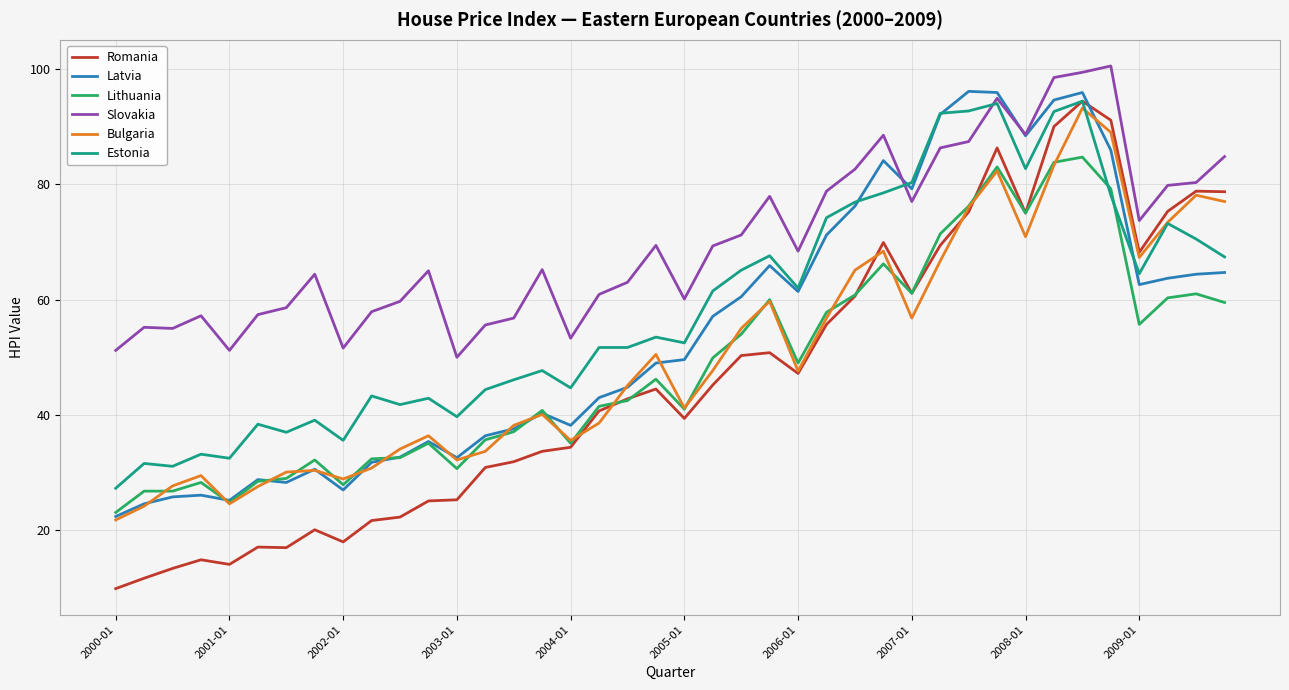

Which series has the largest total across all categories?

Slovakia